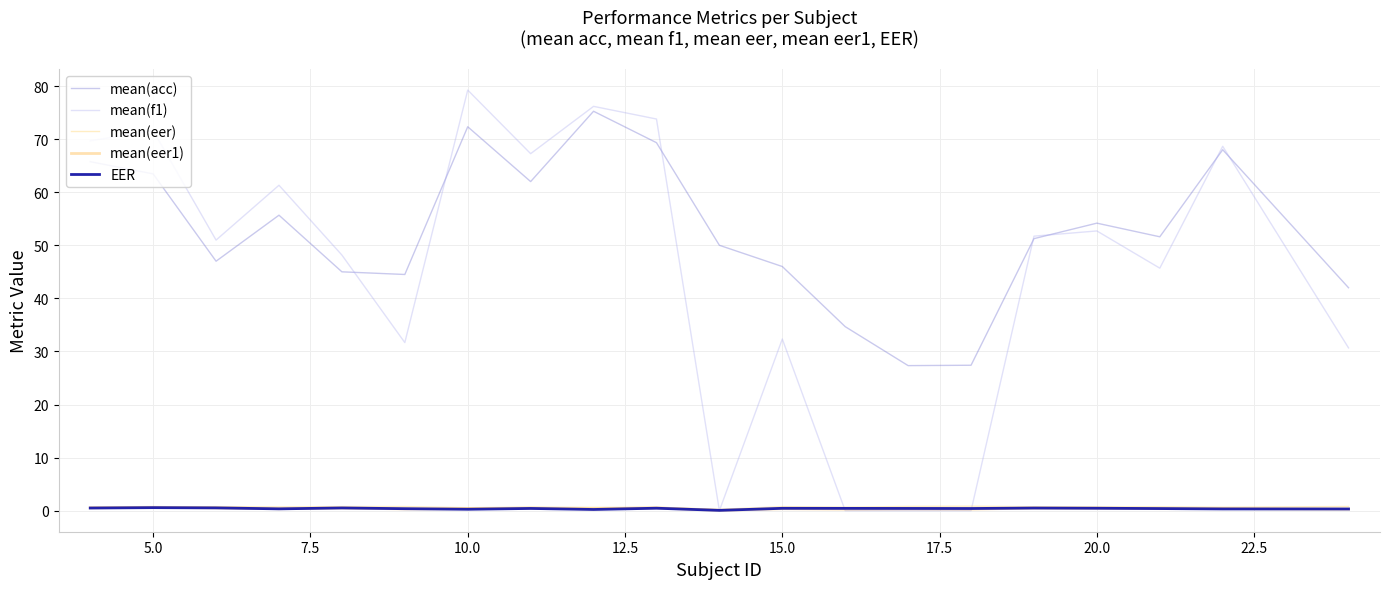

Which series has the largest range (max minus min)?

mean(f1)